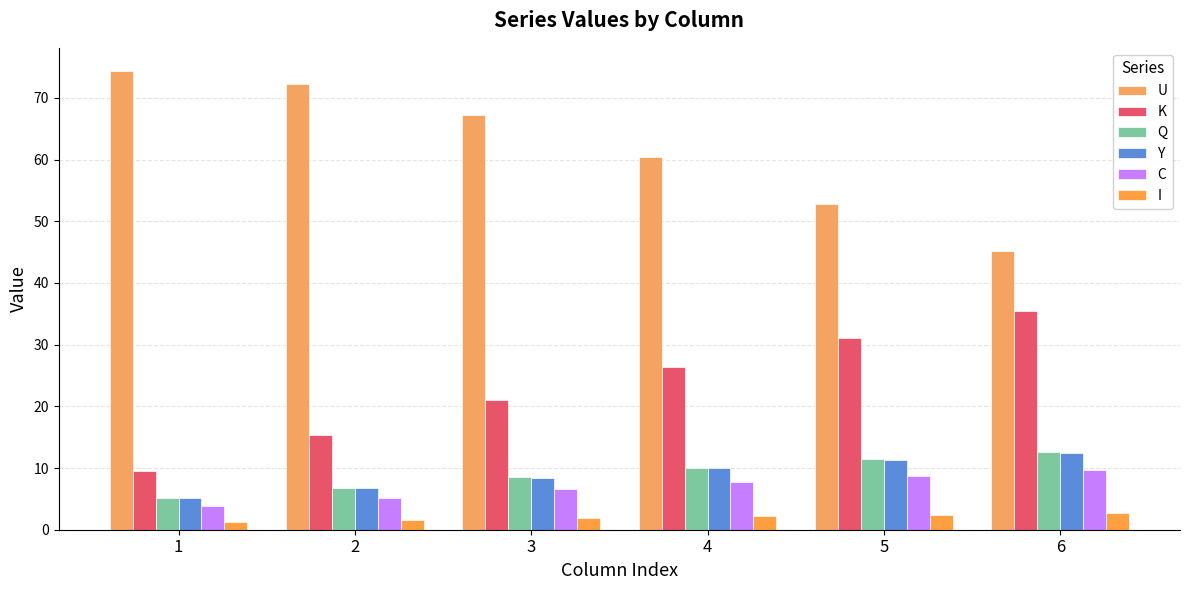

What is the difference between the highest and lowest values at 4?

58.3